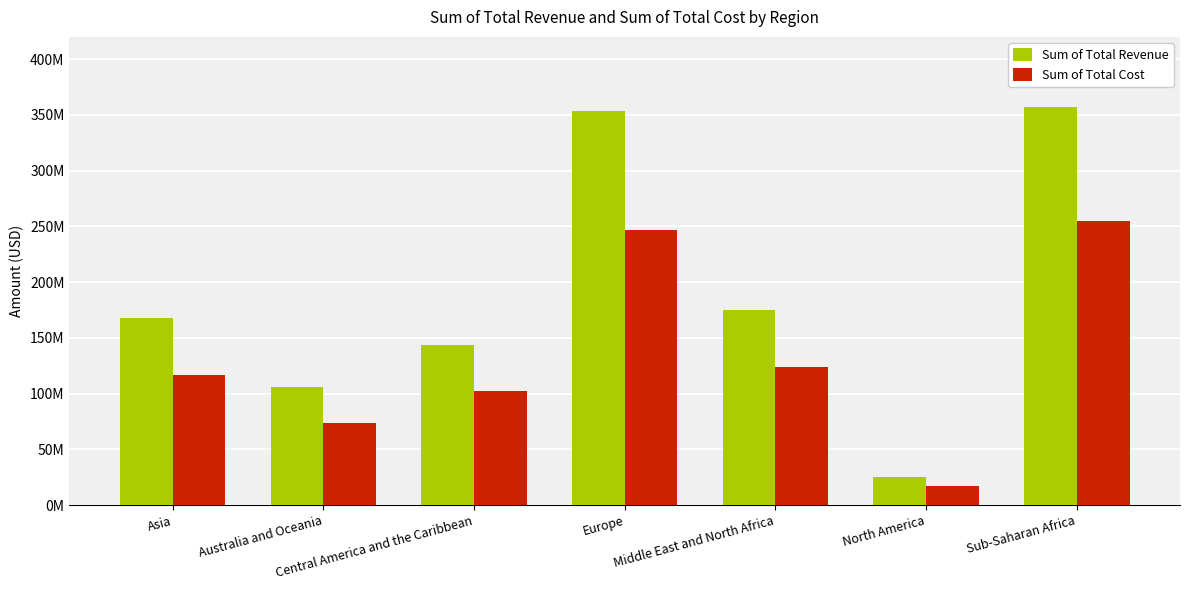

What are all the series names shown in the legend?

Sum of Total Revenue, Sum of Total Cost